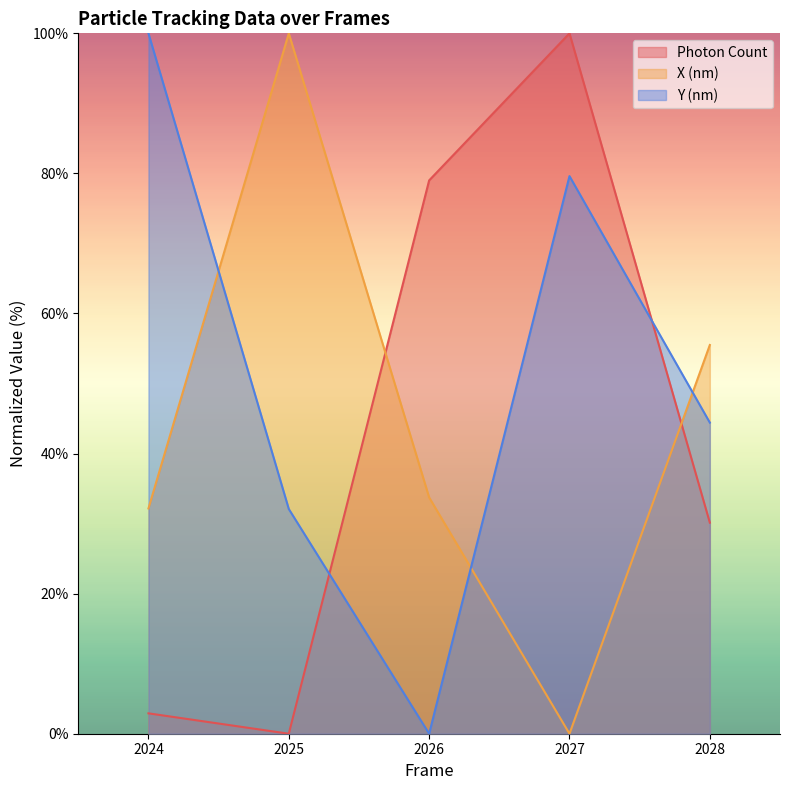

Where do Photon Count and Y (nm) first cross each other?

2025 and 2026